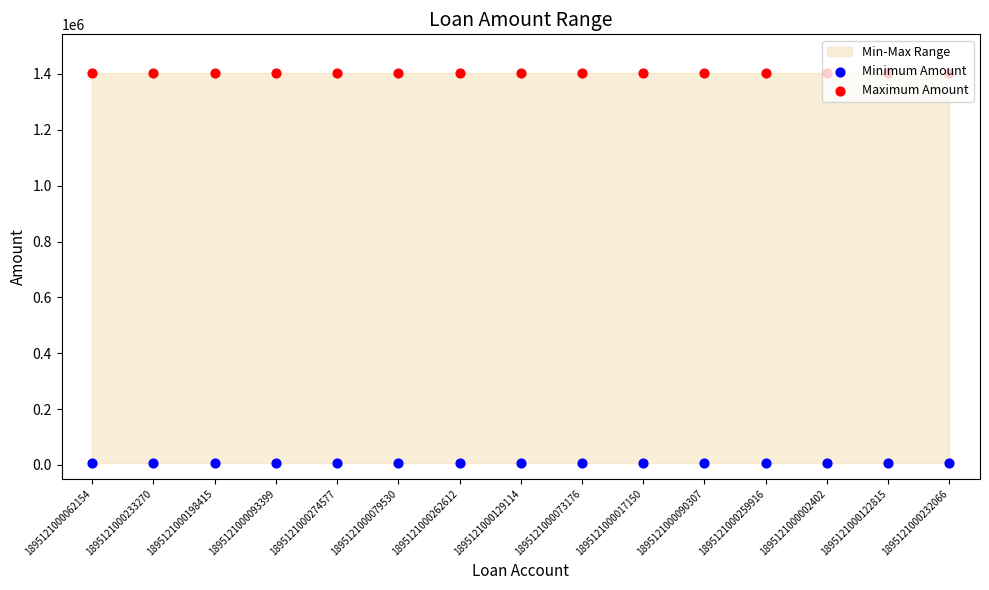

What is the total value across all series at 1895121000017150?

1407983